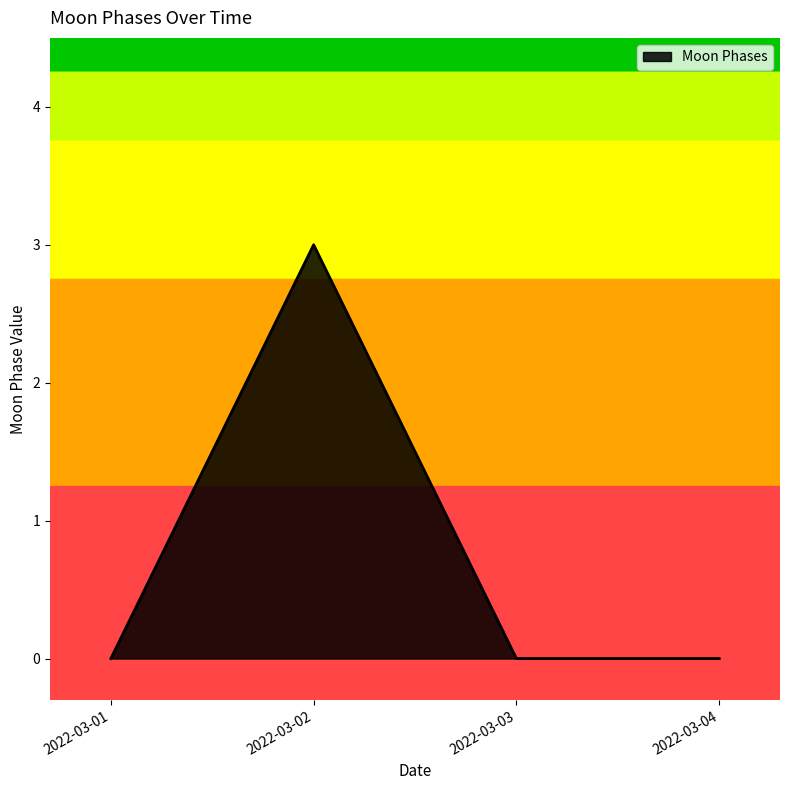

Which has a higher value, 2022-03-02 or 2022-03-04?

2022-03-02